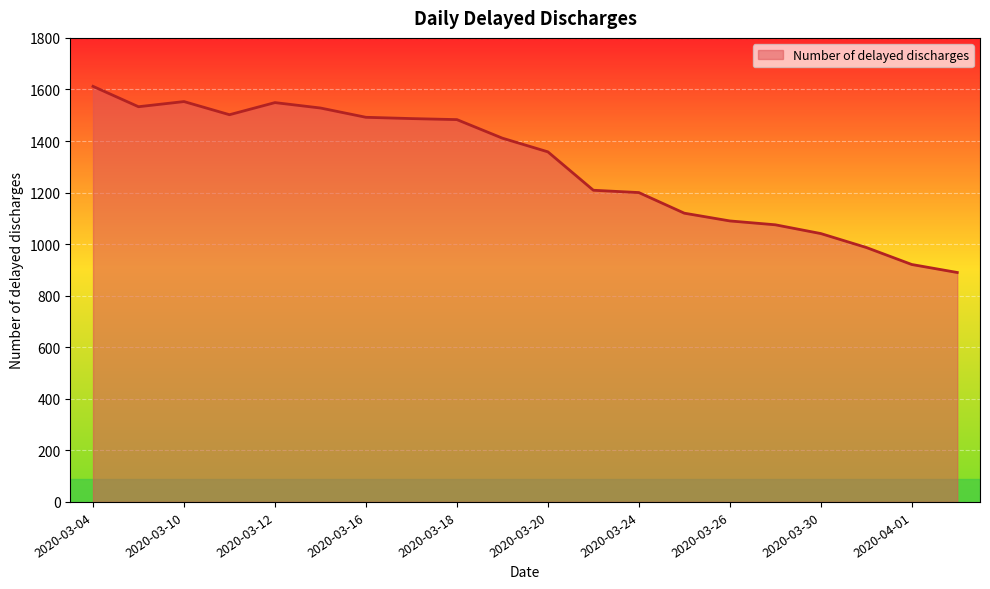

What is the sum of all values?

26041